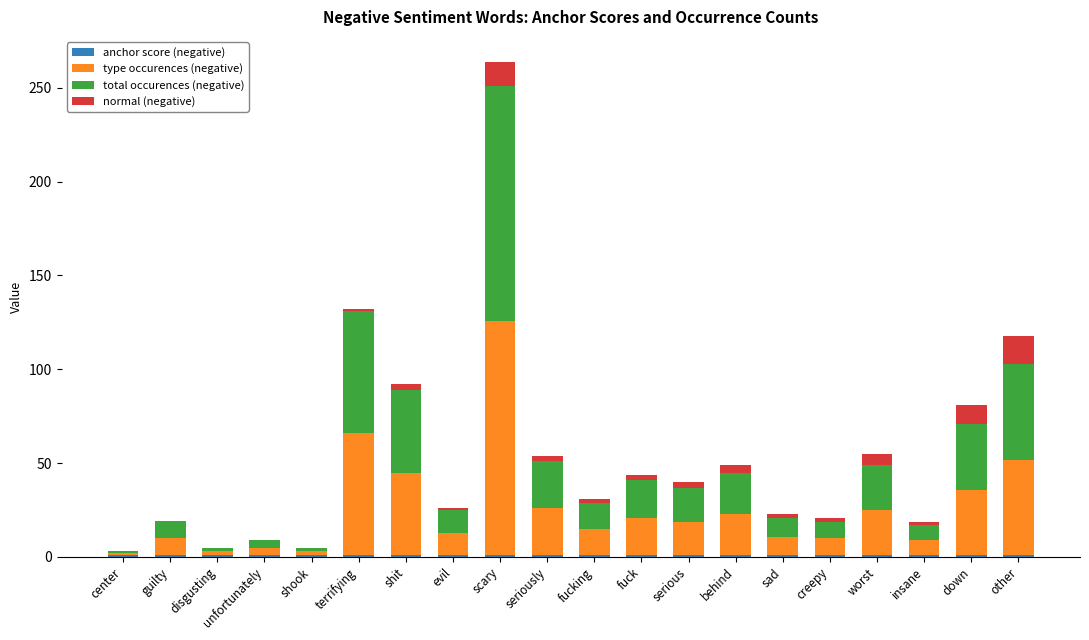

At which category is the sum across all series the highest?

scary